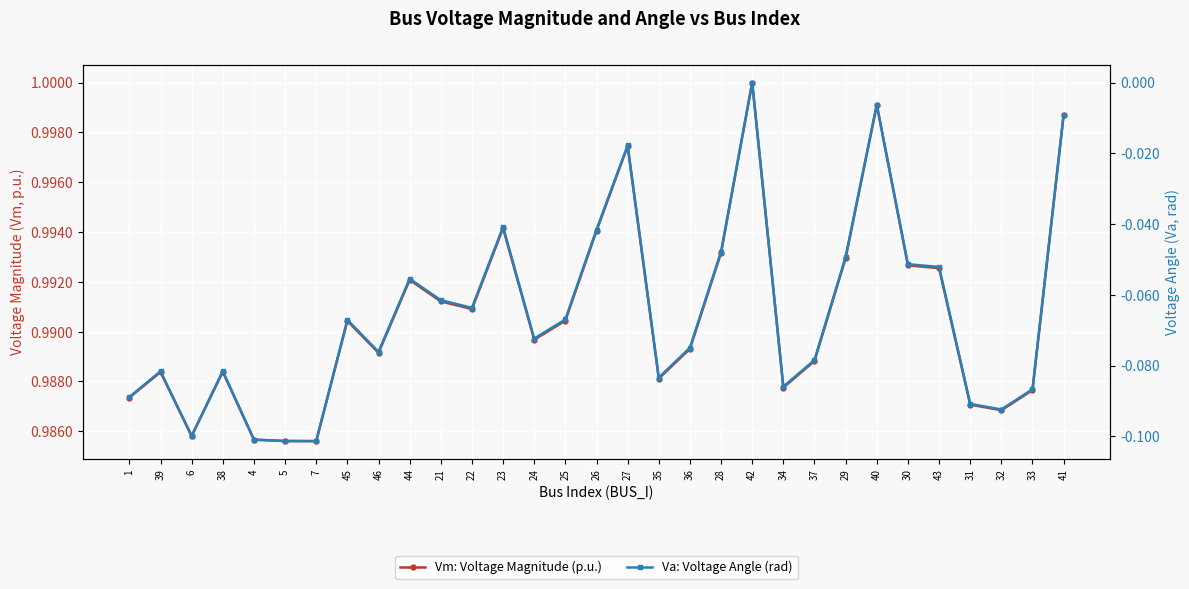

What is the sum of all Va: Voltage Angle (rad) values?

-2.0